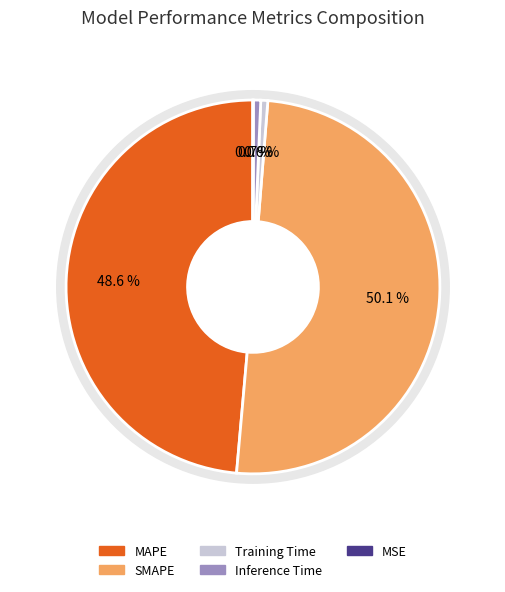

True or false: Training Time accounts for 1% of the total.

True